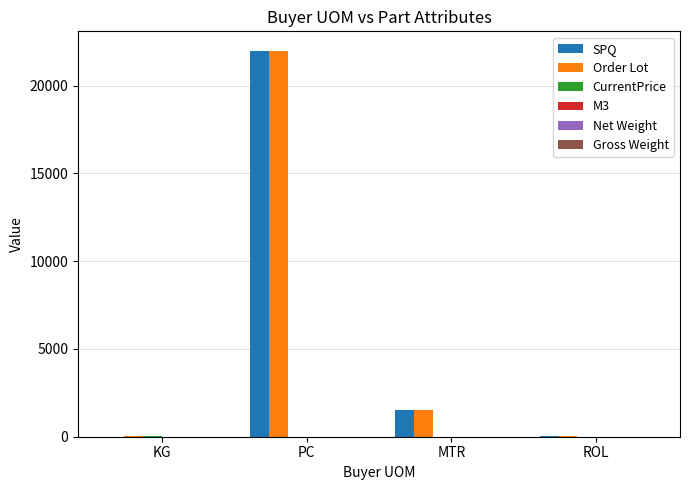

Where is Order Lot nearest to the value 11010?

MTR